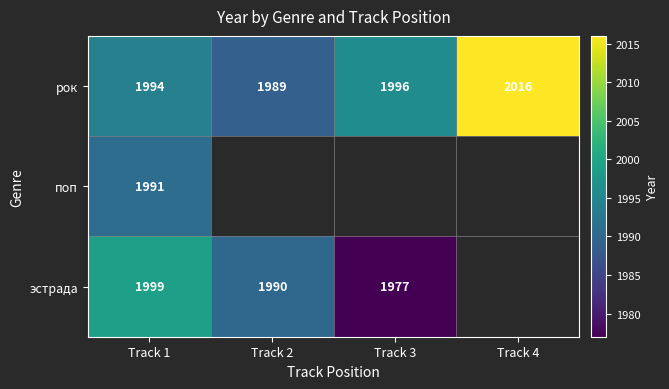

True or false: поп has a value of 2699 at Track 1.

False